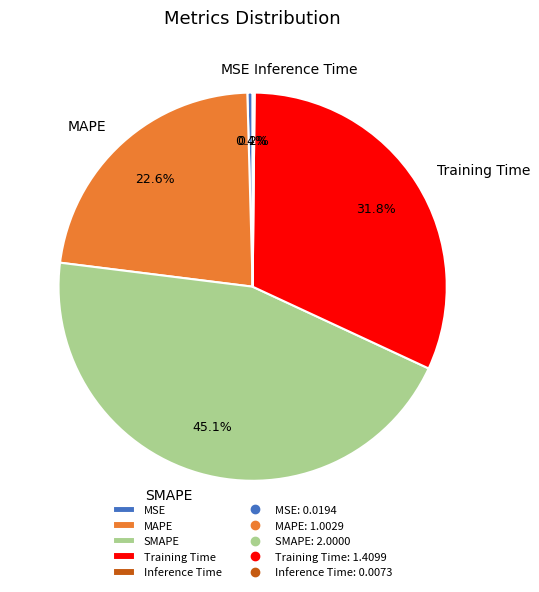

Approximately how many times larger is the value at MAPE compared to SMAPE?

0.5